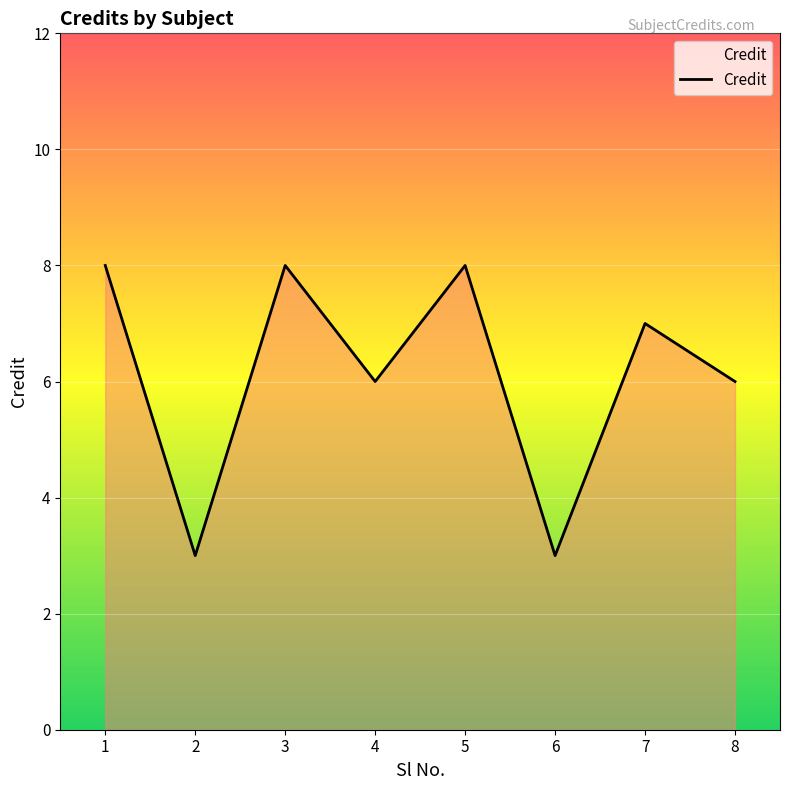

What is the greatest value displayed?

8